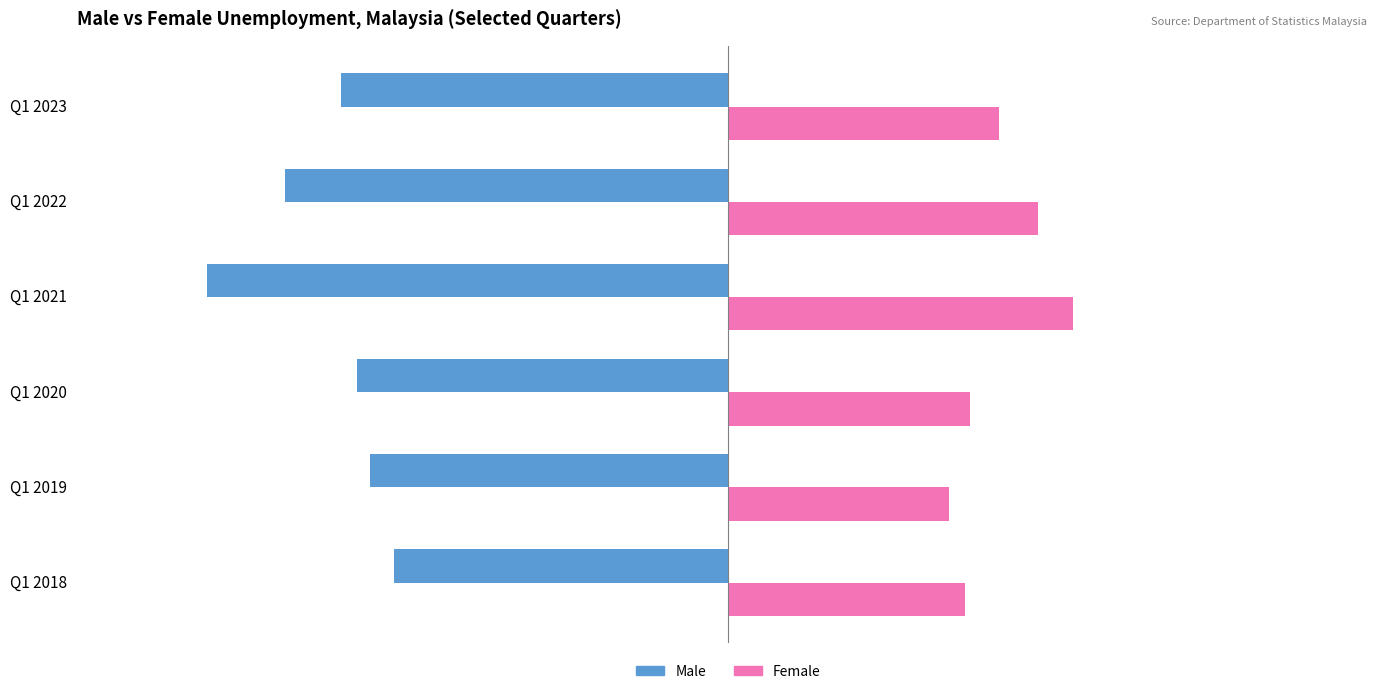

Which series has the largest total across all categories?

Female